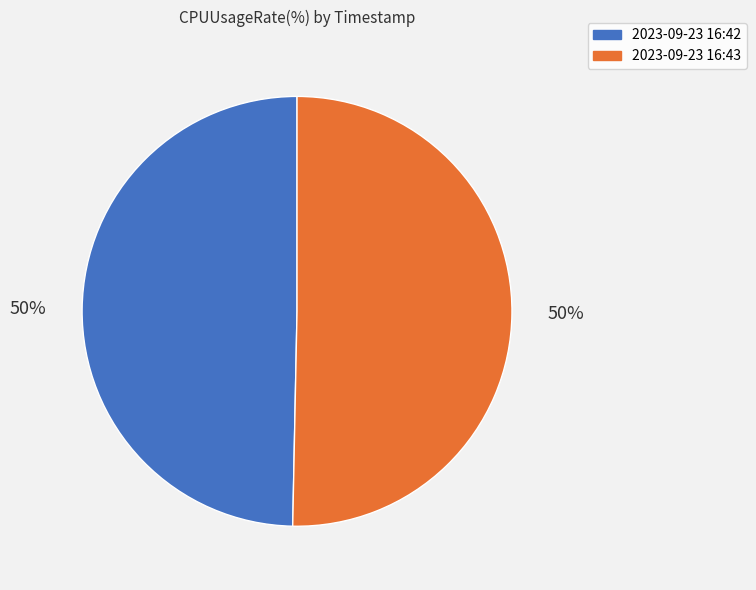

To the nearest percent, what percentage of the pie is 2023-09-23 16:43?

50%